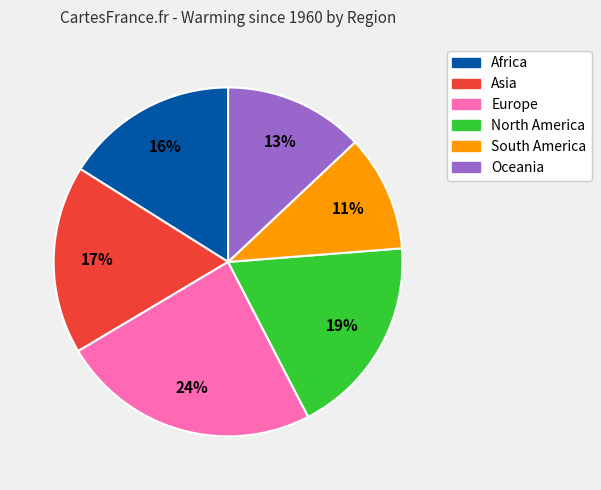

To the nearest percent, what is the average slice percentage?

17%